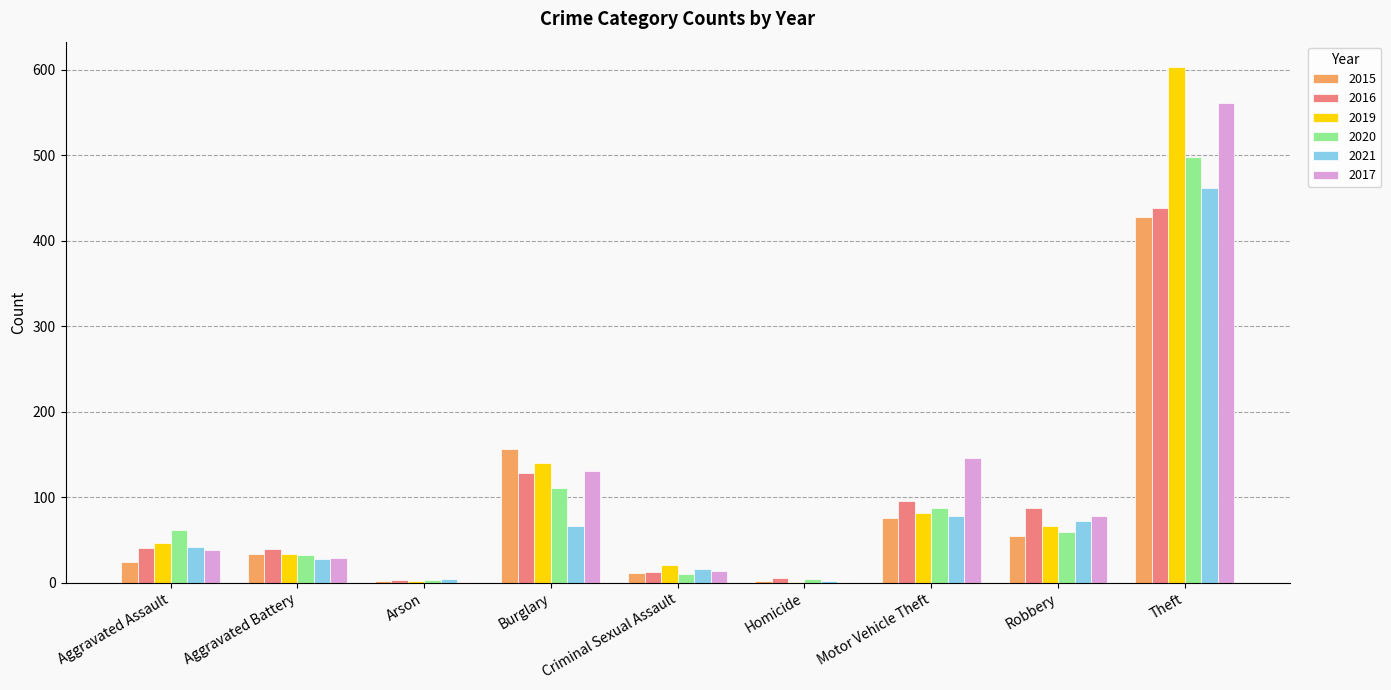

How many data points does each series have?

9